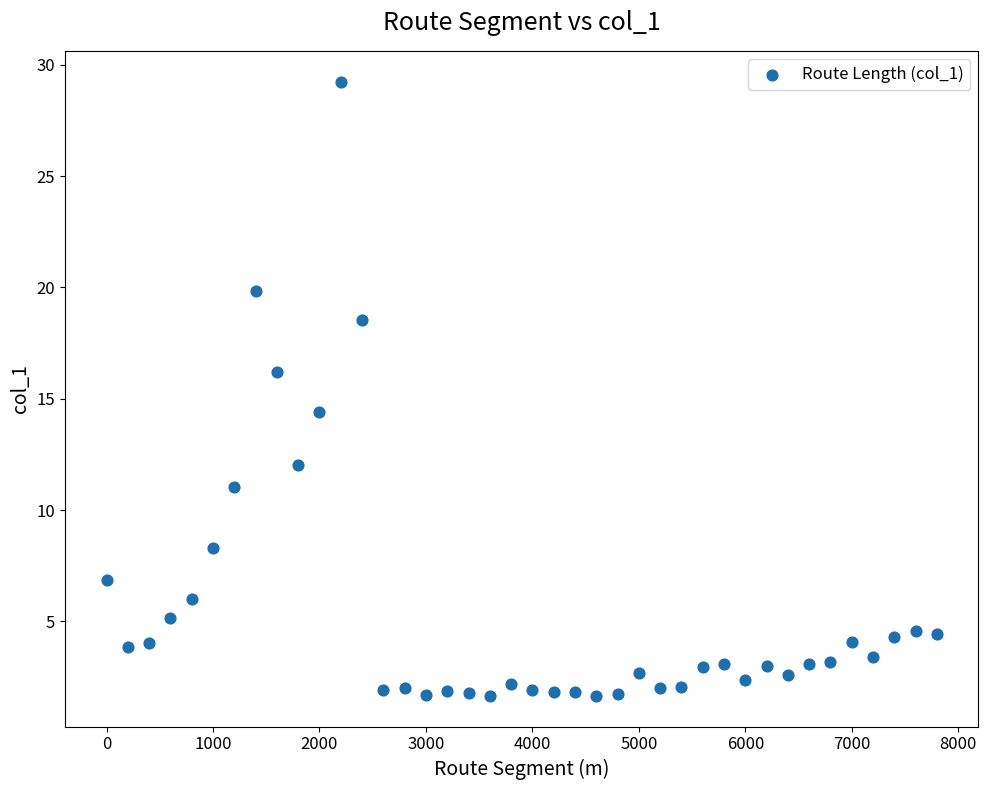

What is the range of Y values (max minus min)?

27.6